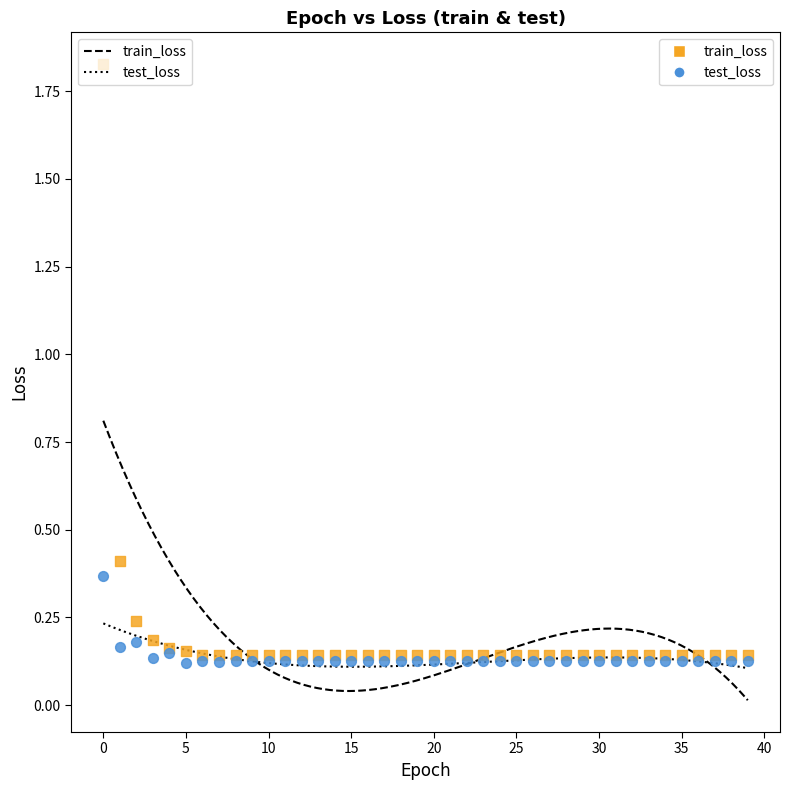

Which series contains the lowest Y value?

test_loss